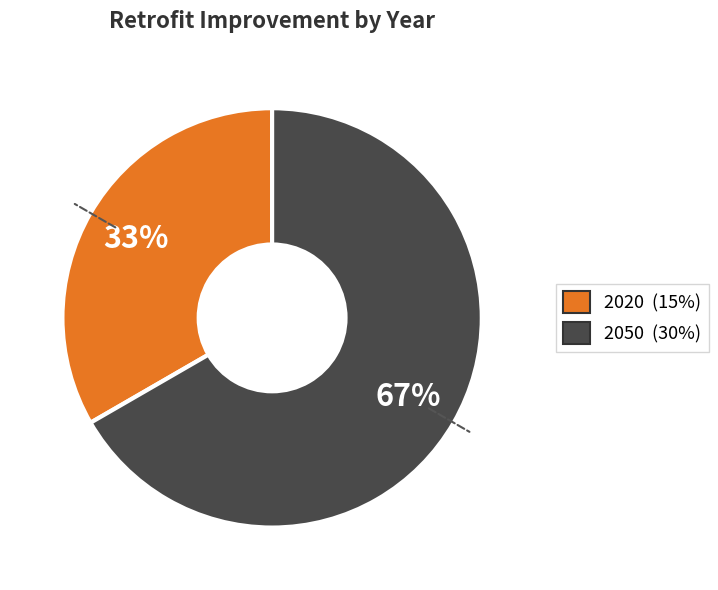

Is the sum of 2020 and 2050 greater than half?

Yes